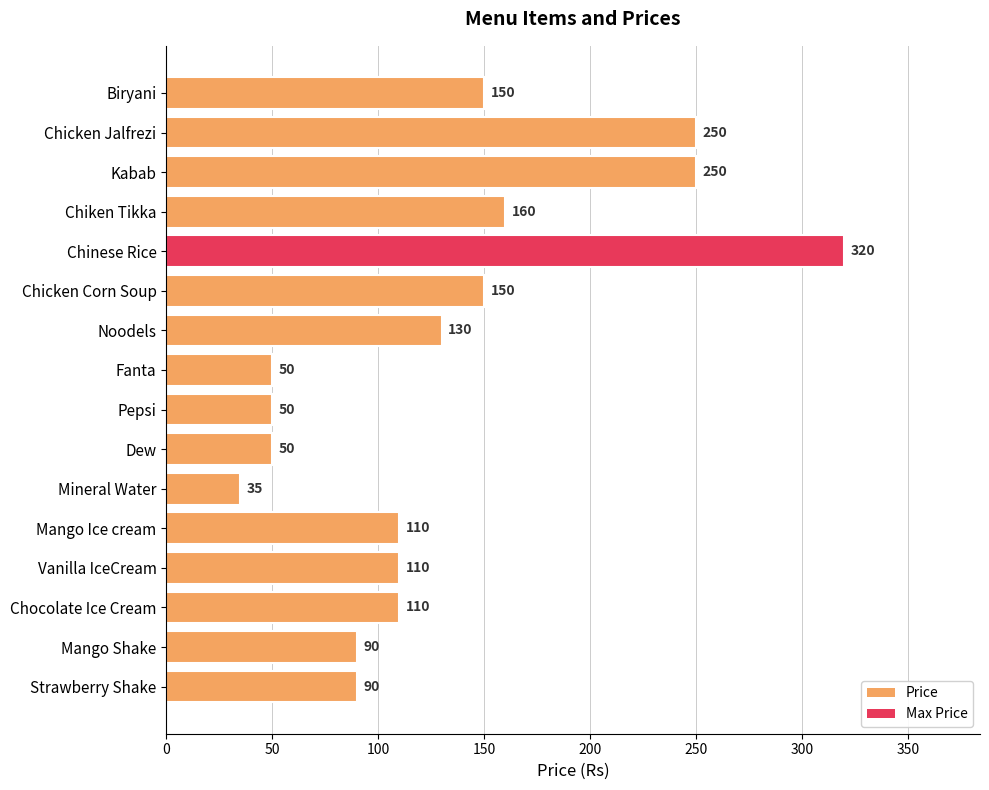

What is the change in value from Noodels to Pepsi?

-80